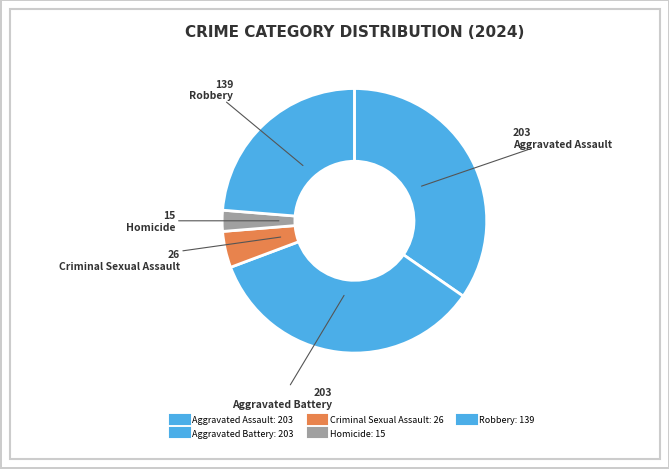

Is it true that Aggravated Assault is 35% of the pie?

True